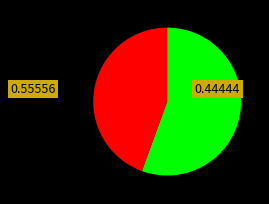

Is there a majority slice in this chart?

Yes